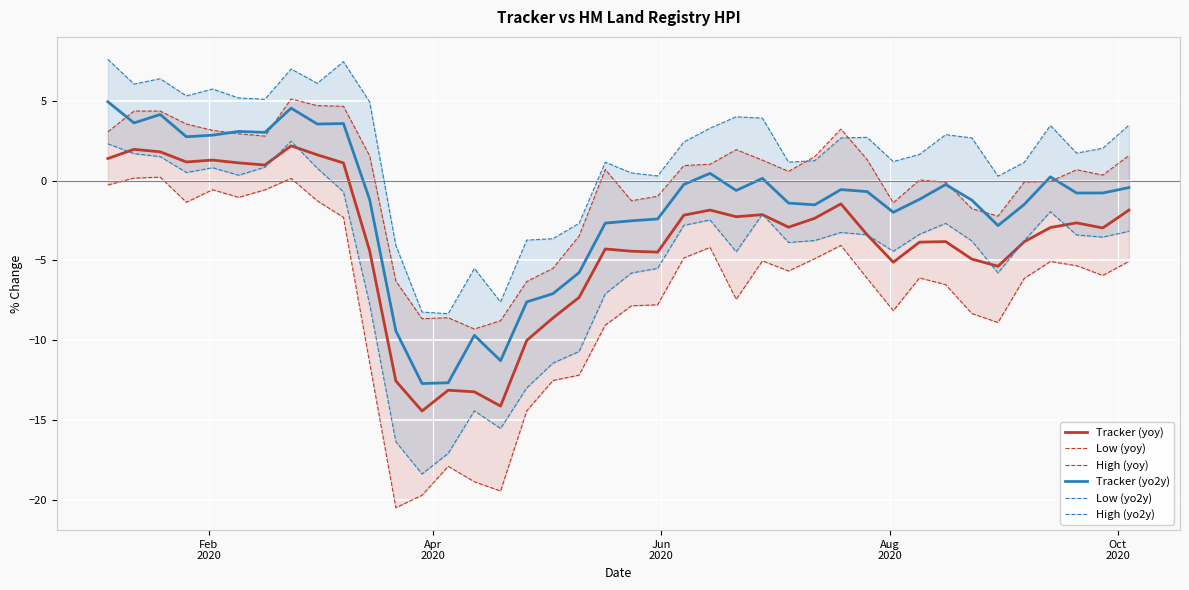

True or false: Low (yoy) and High (yo2y) intersect in this chart.

False